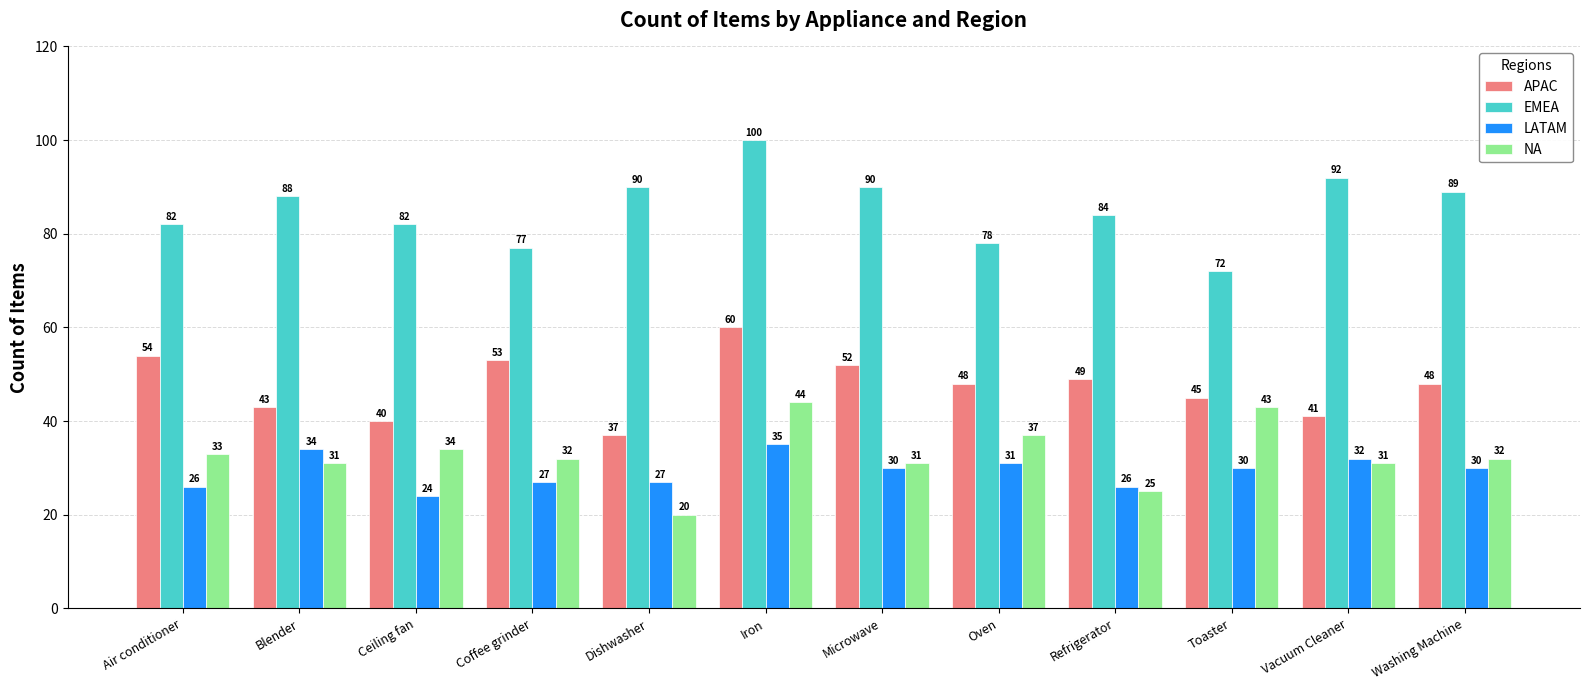

What is the average value of the APAC series?

48